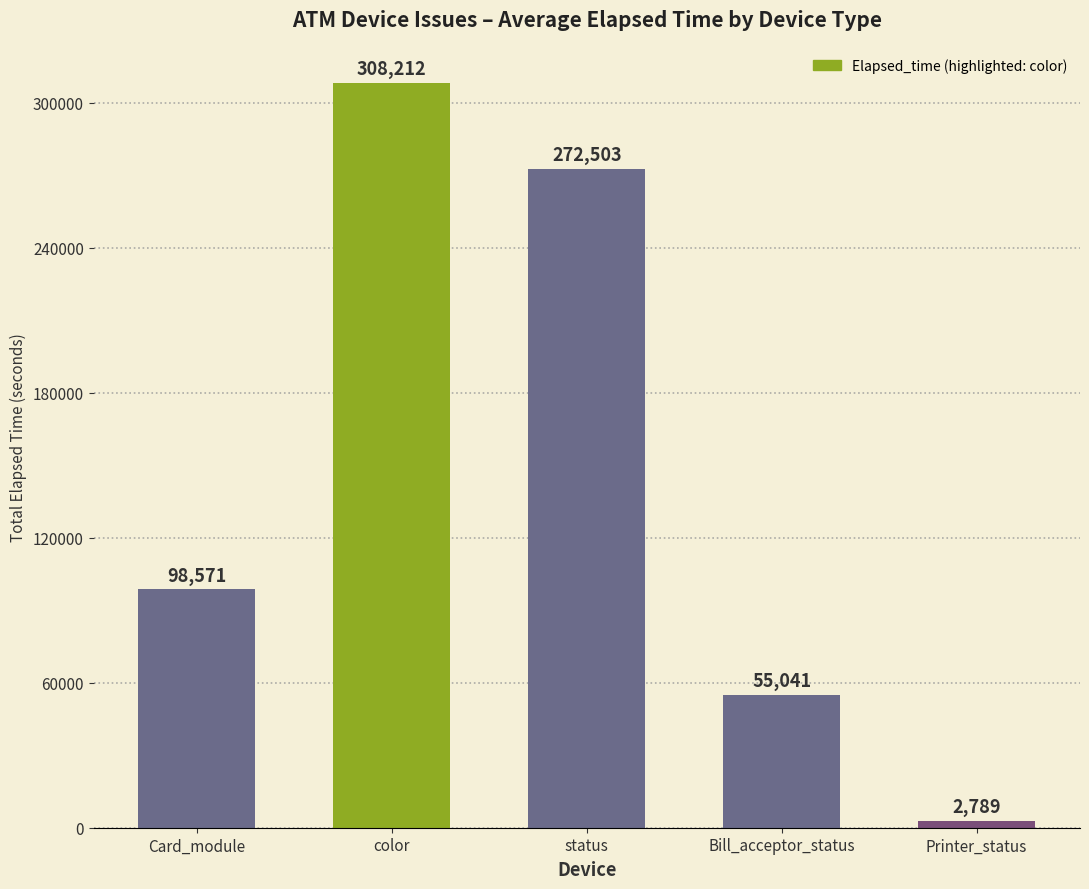

Where is the data nearest to the value 155500?

Card_module